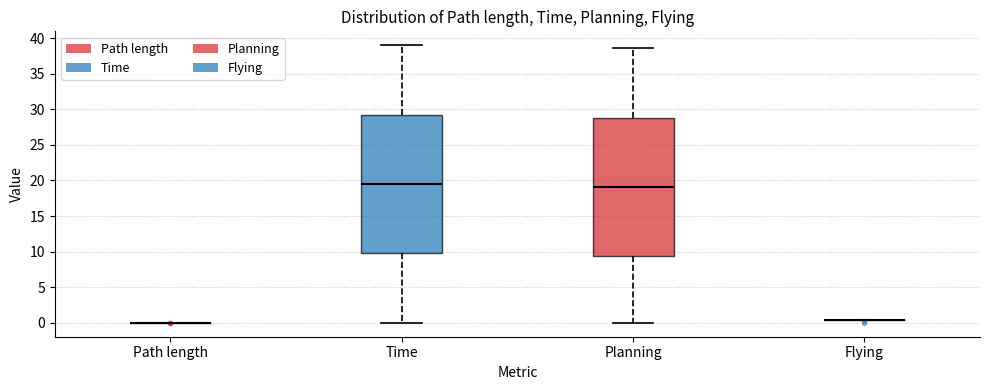

Where does the lower whisker of the box for Planning end on the y-axis? The values are not printed on the chart, so give them approximately, as read against the axis.

0.0